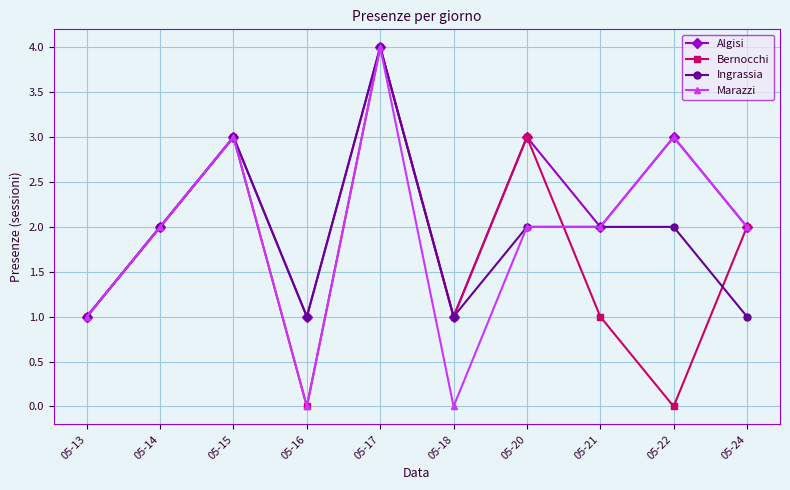

Which category has the highest value in the Ingrassia series?

05-17